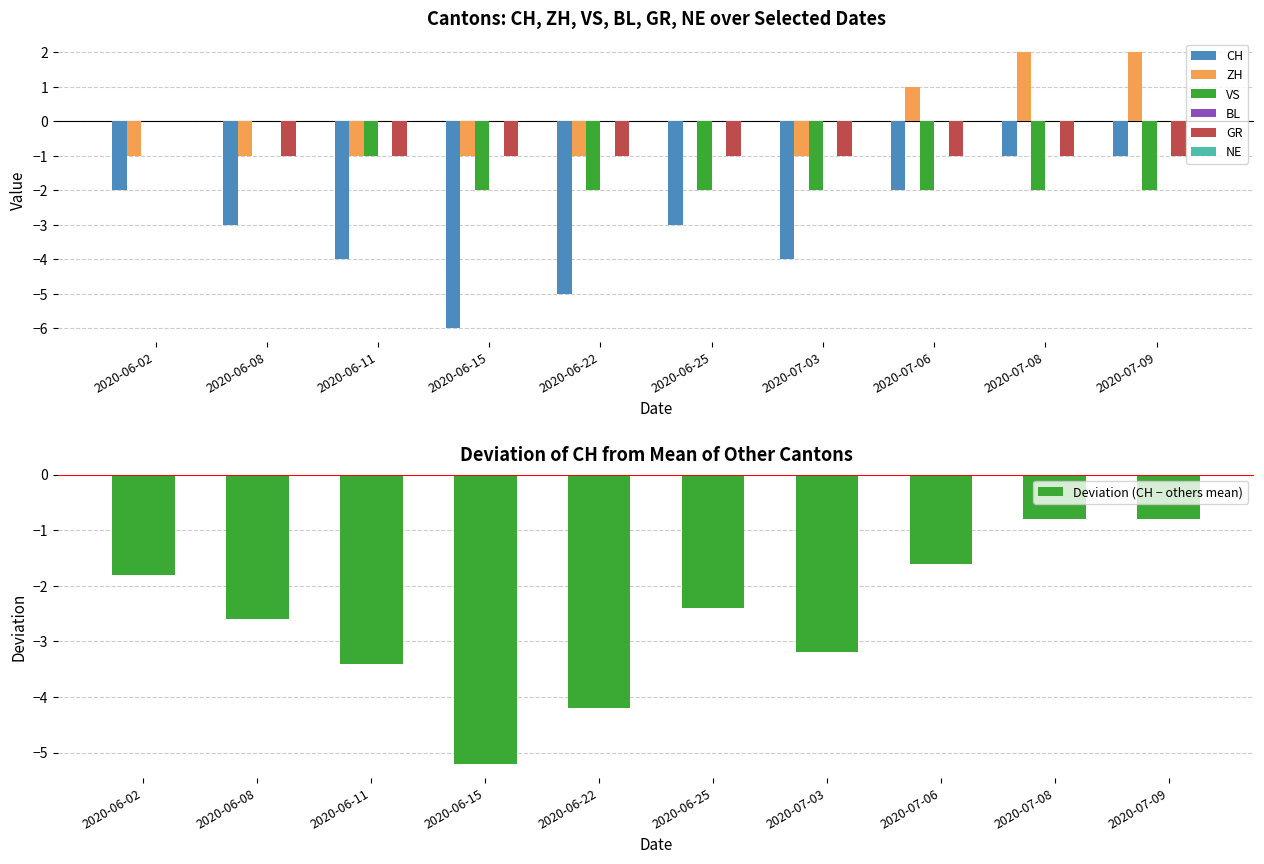

True or false: VS has a value of 0 at 2020-06-11.

False